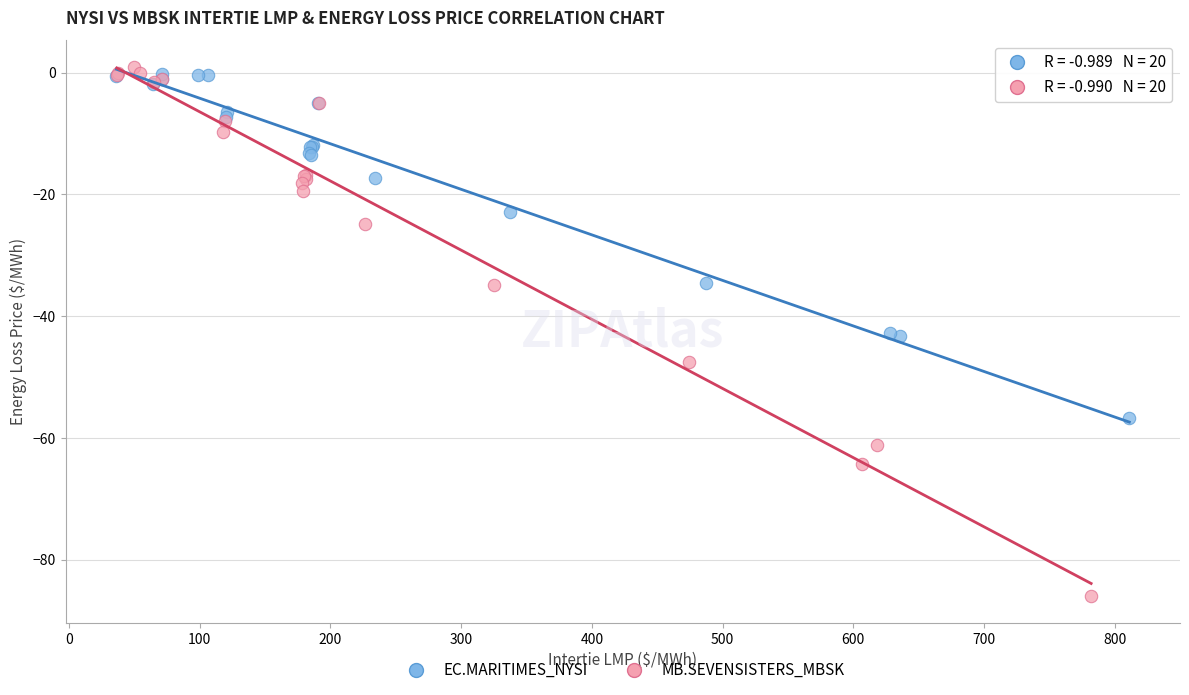

Which series reaches the maximum Y coordinate?

MB.SEVENSISTERS_MBSK